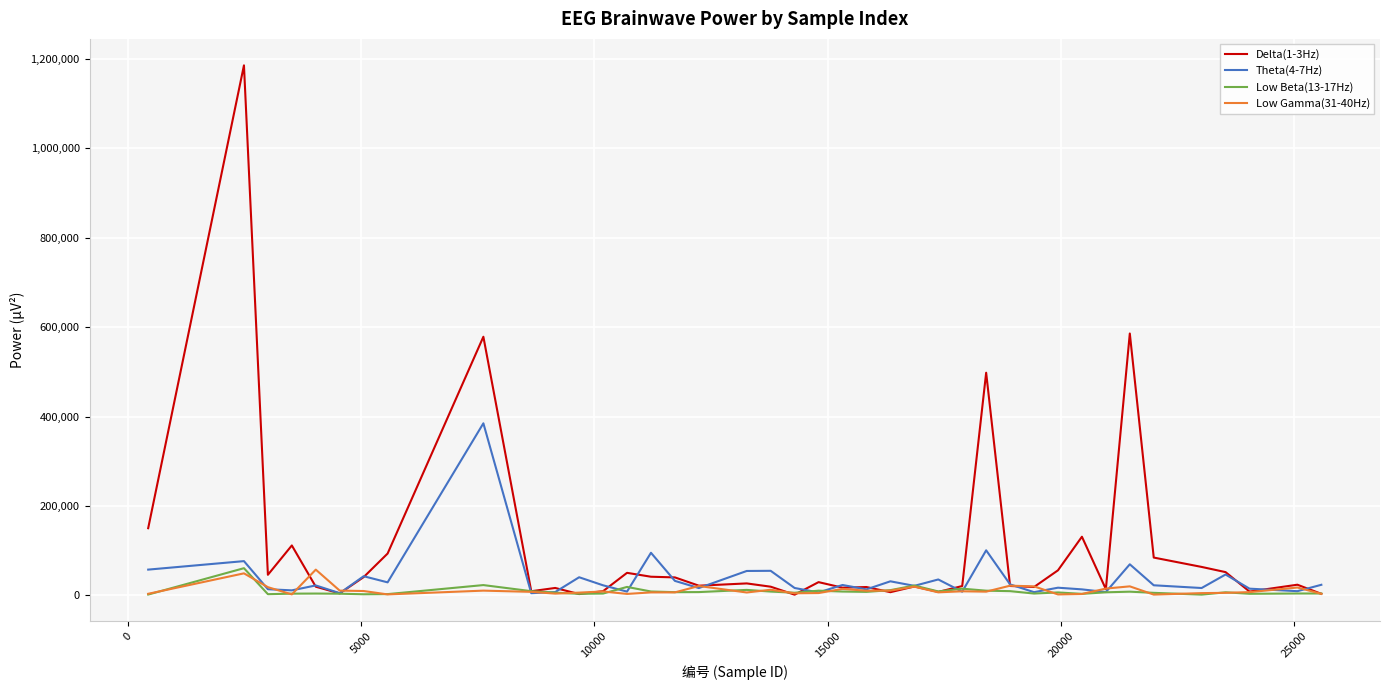

Which series has the largest range (max minus min)?

Delta(1-3Hz)